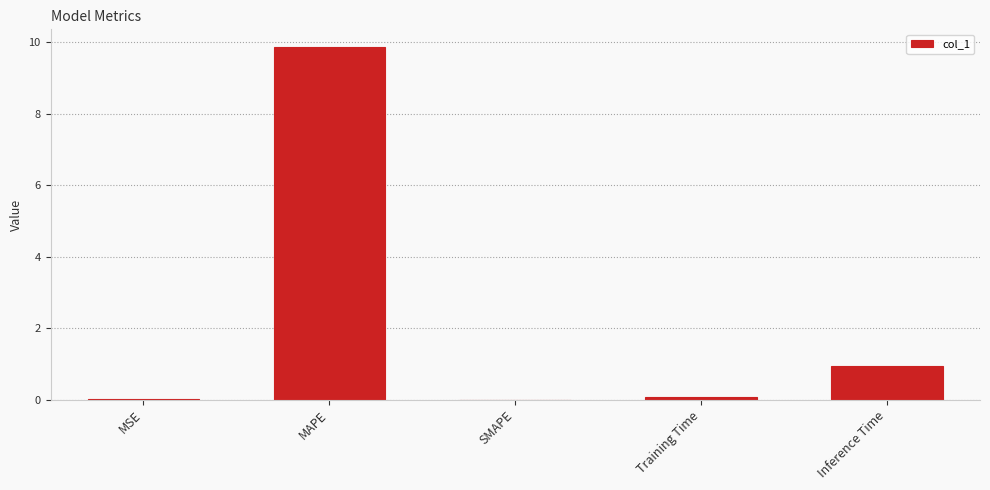

Between Training Time and MAPE, which is larger?

MAPE